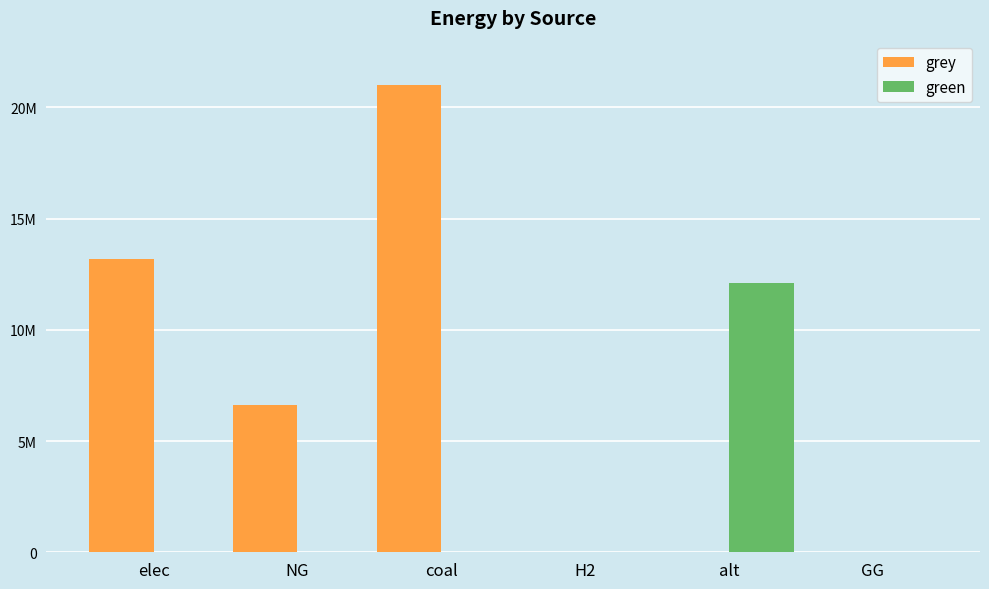

What value does the grey series have at elec?

13195178.6